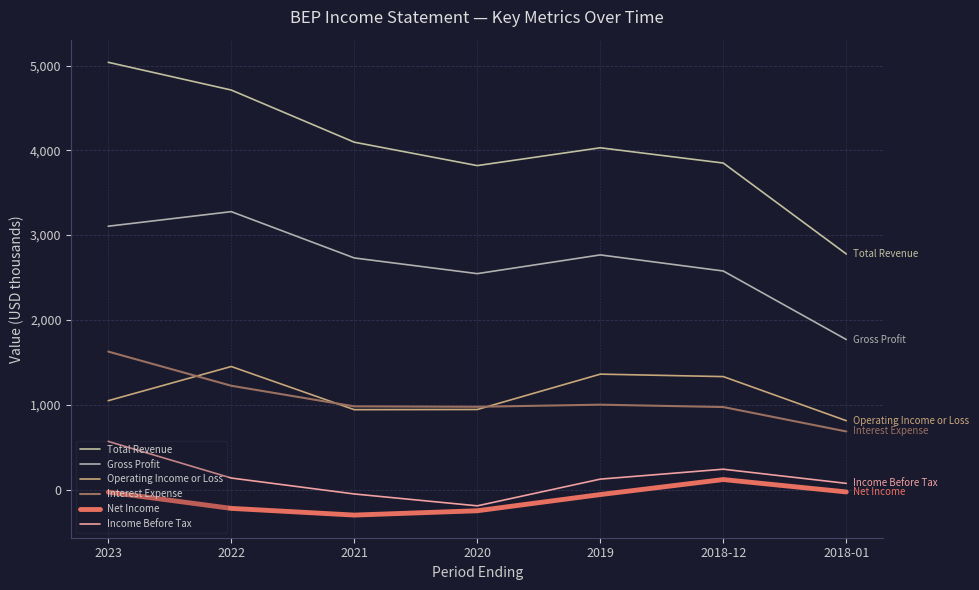

What is the difference between the maximum and minimum values in the Income Before Tax series?

760